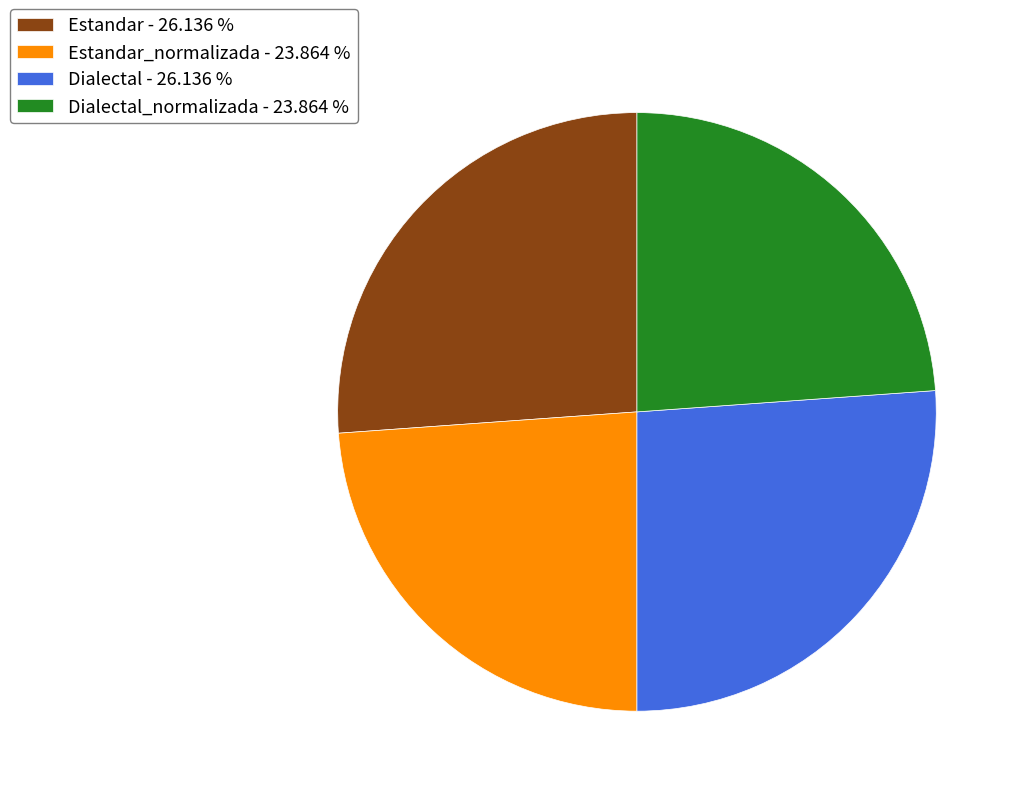

Does any single category account for the majority?

No